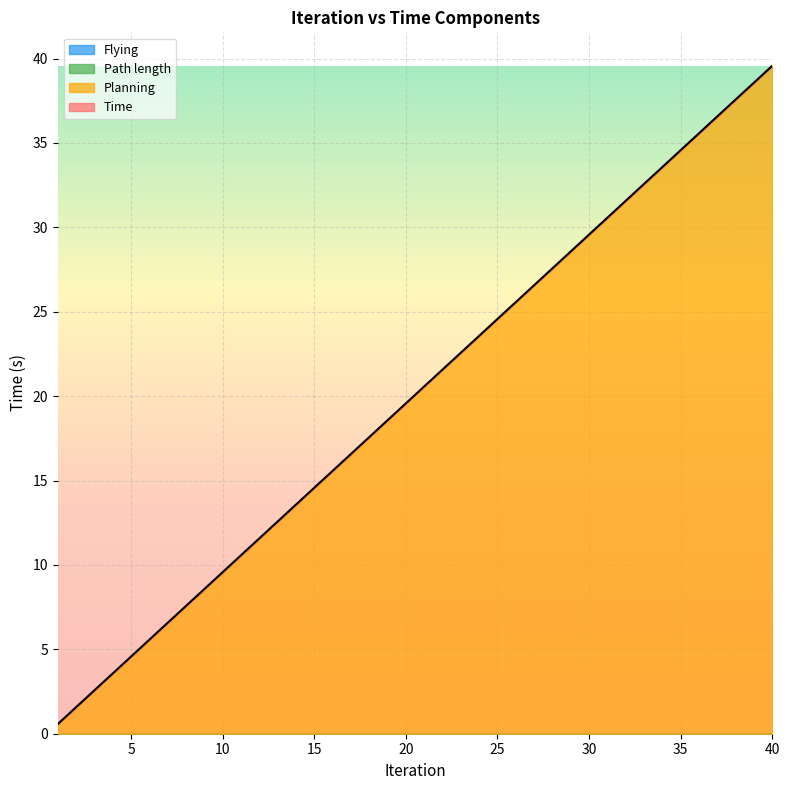

Where is Path length nearest to the value 0?

1